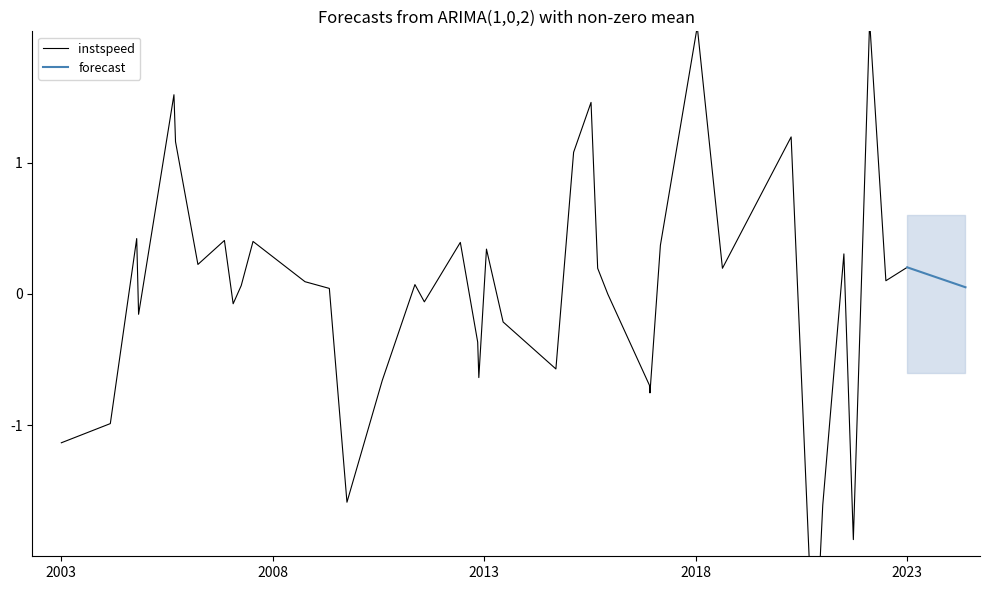

What is the value of the 16th point from the left?

0.1